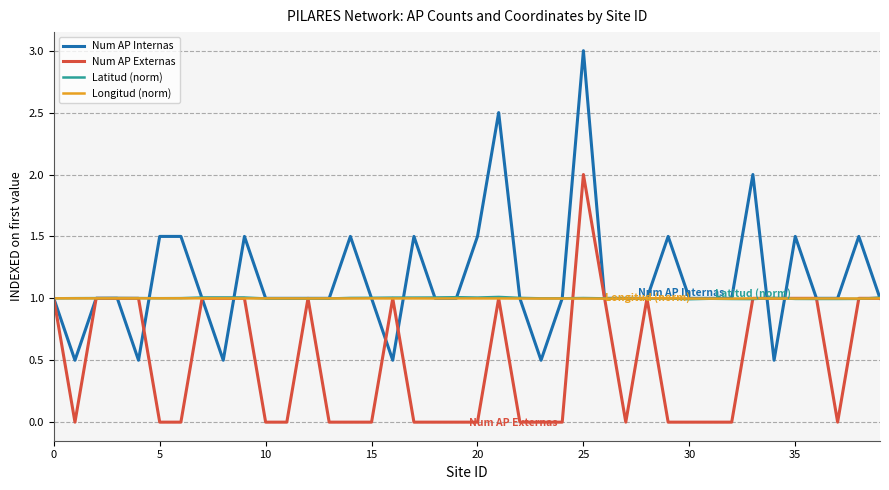

What is the lowest value of the Num AP Internas series?

0.5